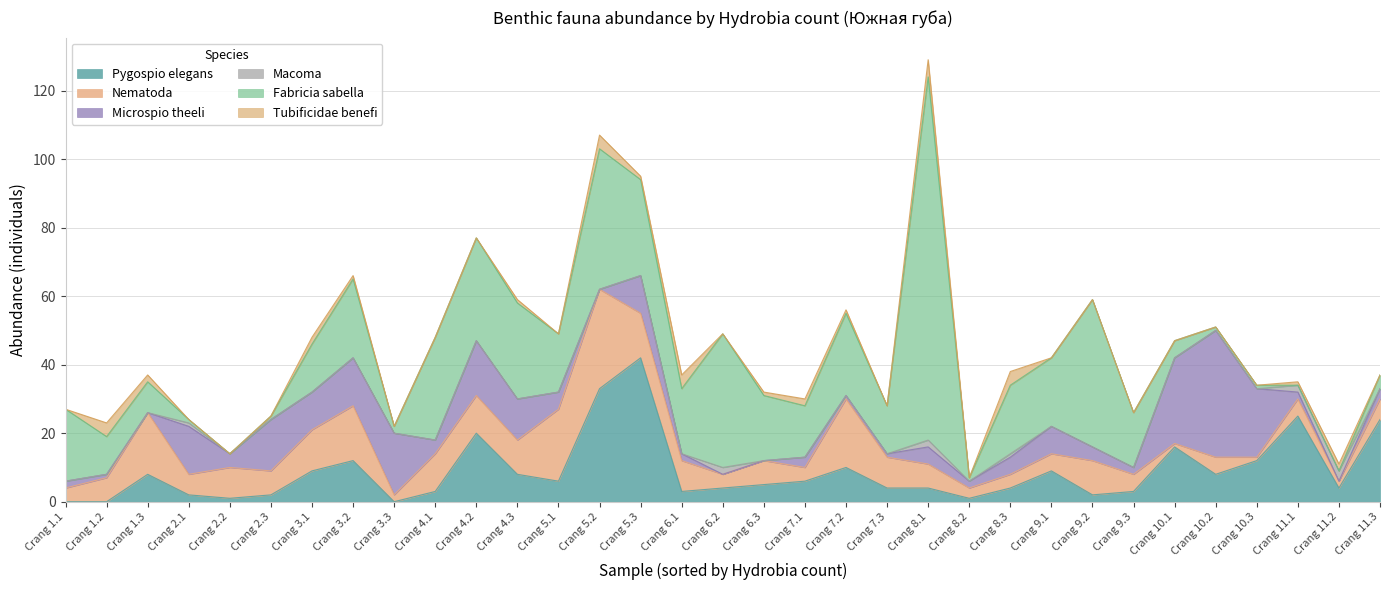

What is the difference between the maximum and minimum values in the Tubificidae benefi series?

5